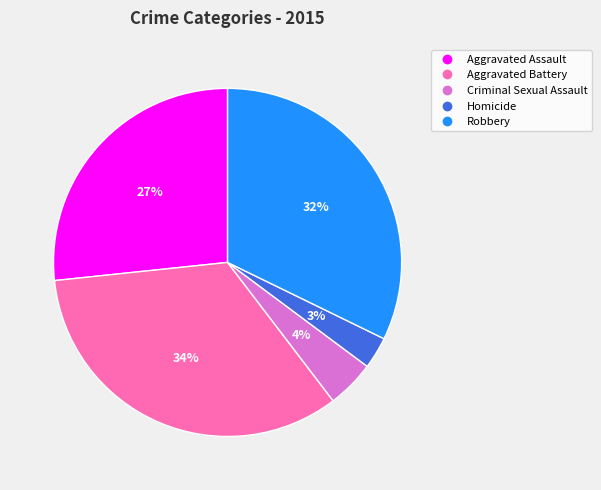

How many slices are in this pie chart?

5